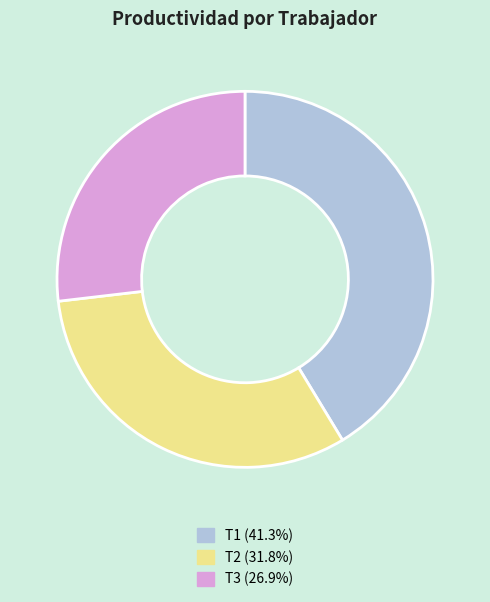

Between T1 and T3, which is larger?

T1